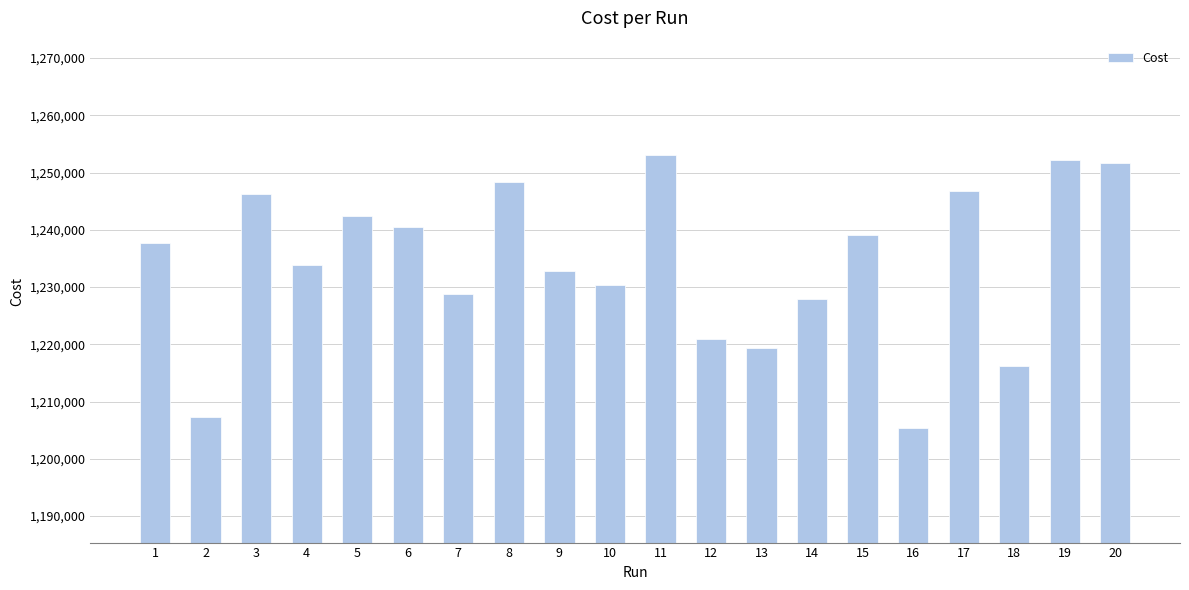

What is the sum of the values at 7 and 2?

2436141.0